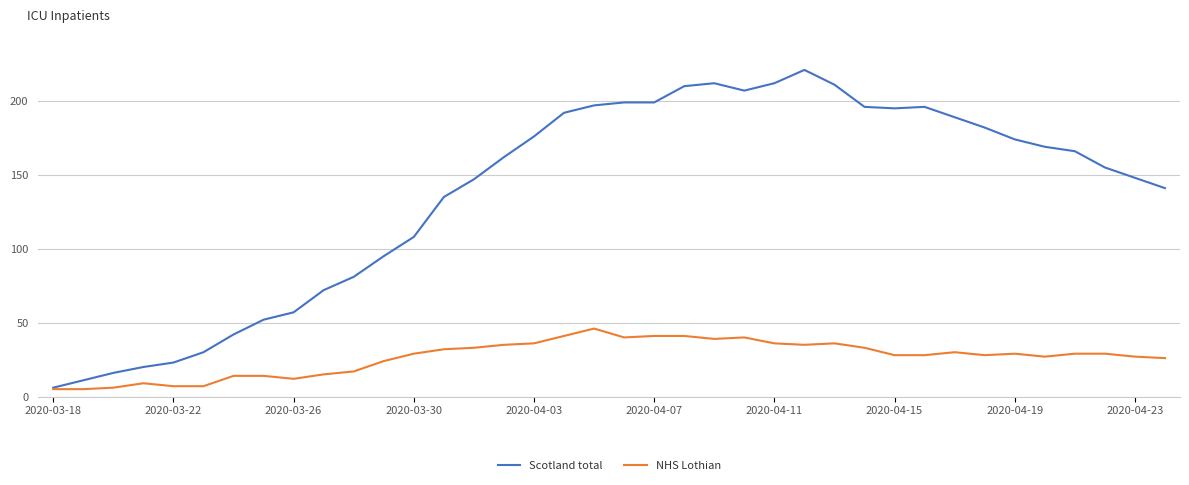

Which series has the widest spread of values?

Scotland total